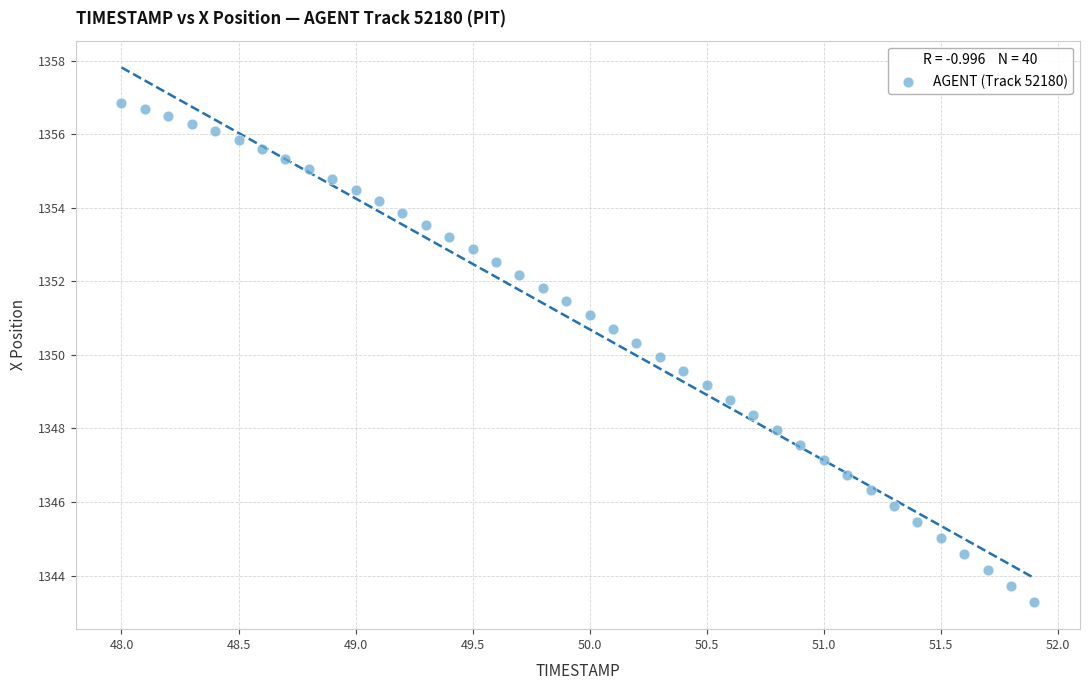

What is the range of X values (max minus min)?

3.9